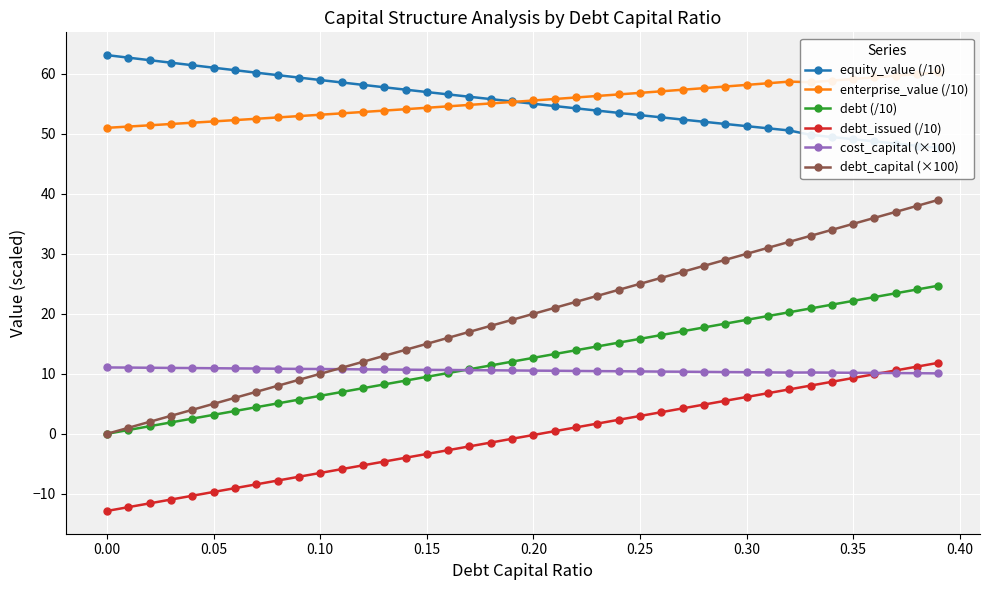

True or false: debt_issued (/10) and debt_capital (×100) cross at least once.

False